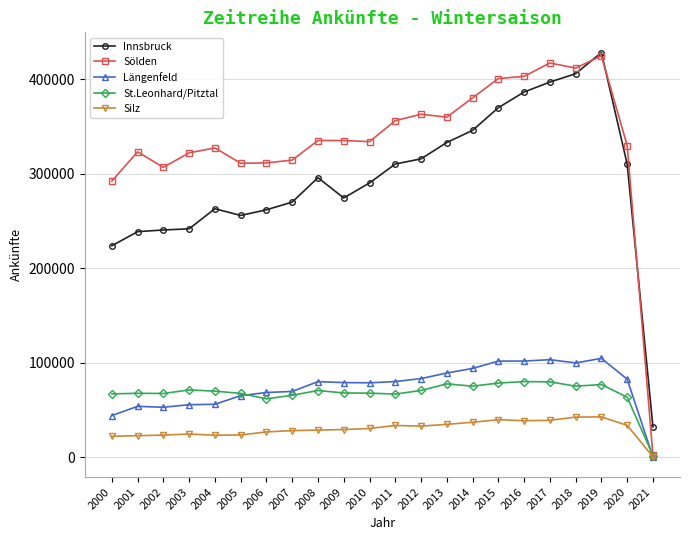

Count the number of data series in this chart.

5